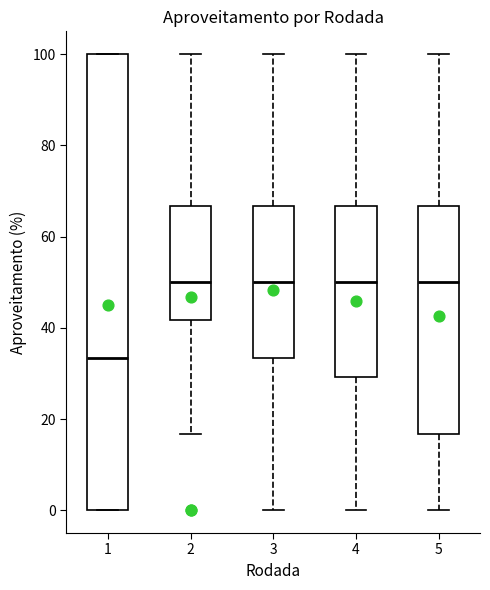

Which box's median line is the lowest?

1